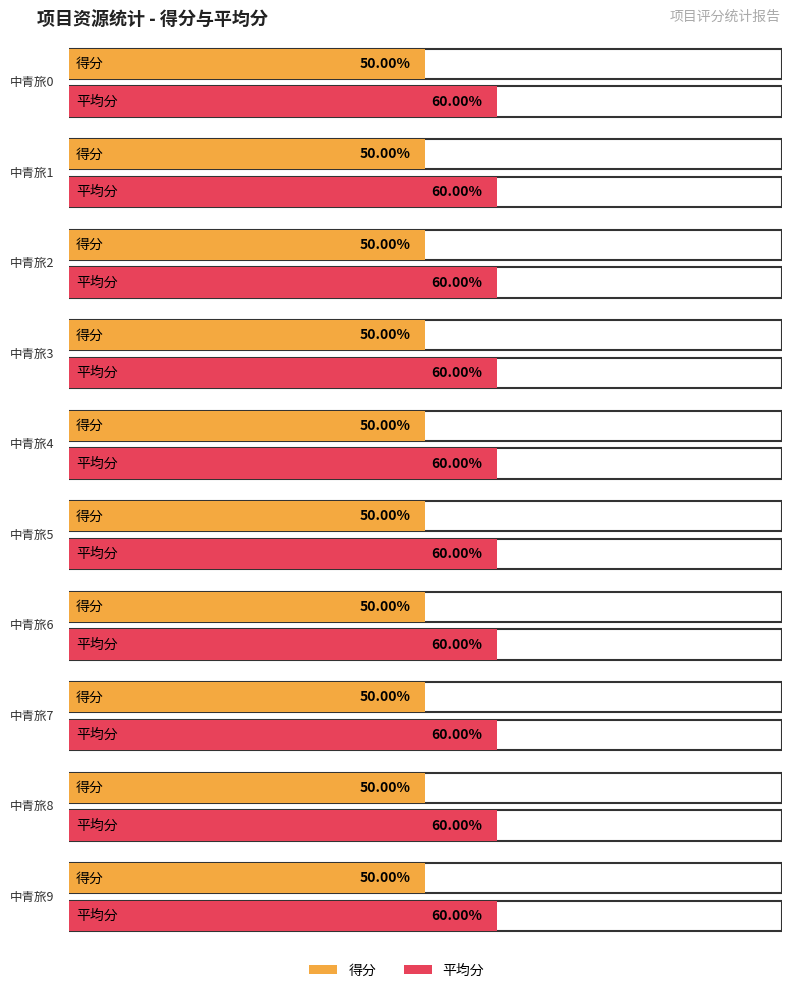

How many data points does each series have?

10